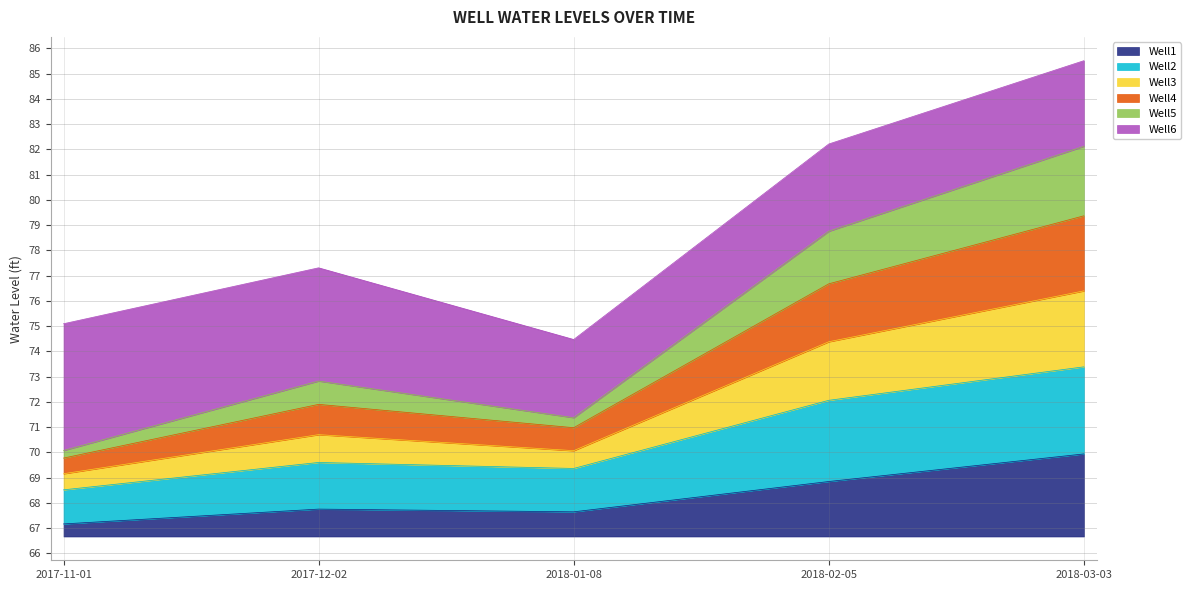

Does the chart display data point markers on the line(s)?

No